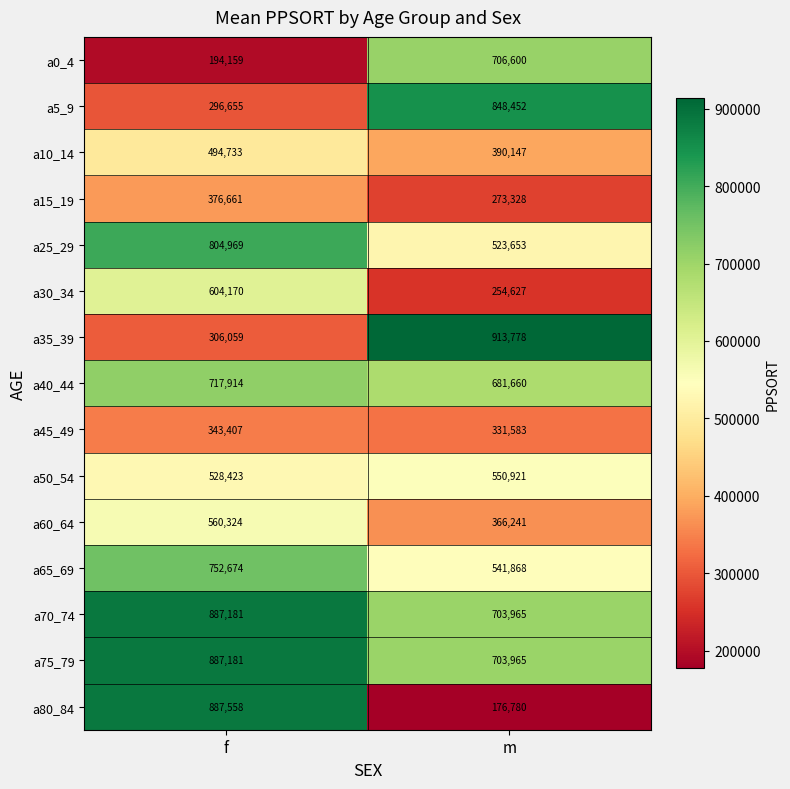

True or false: a45_49 has a value of 343407 at f.

True